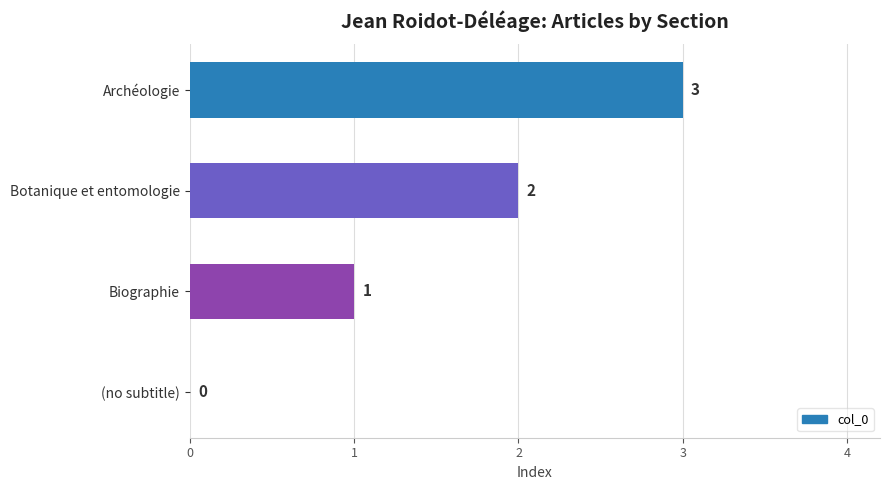

How many values are above zero?

3